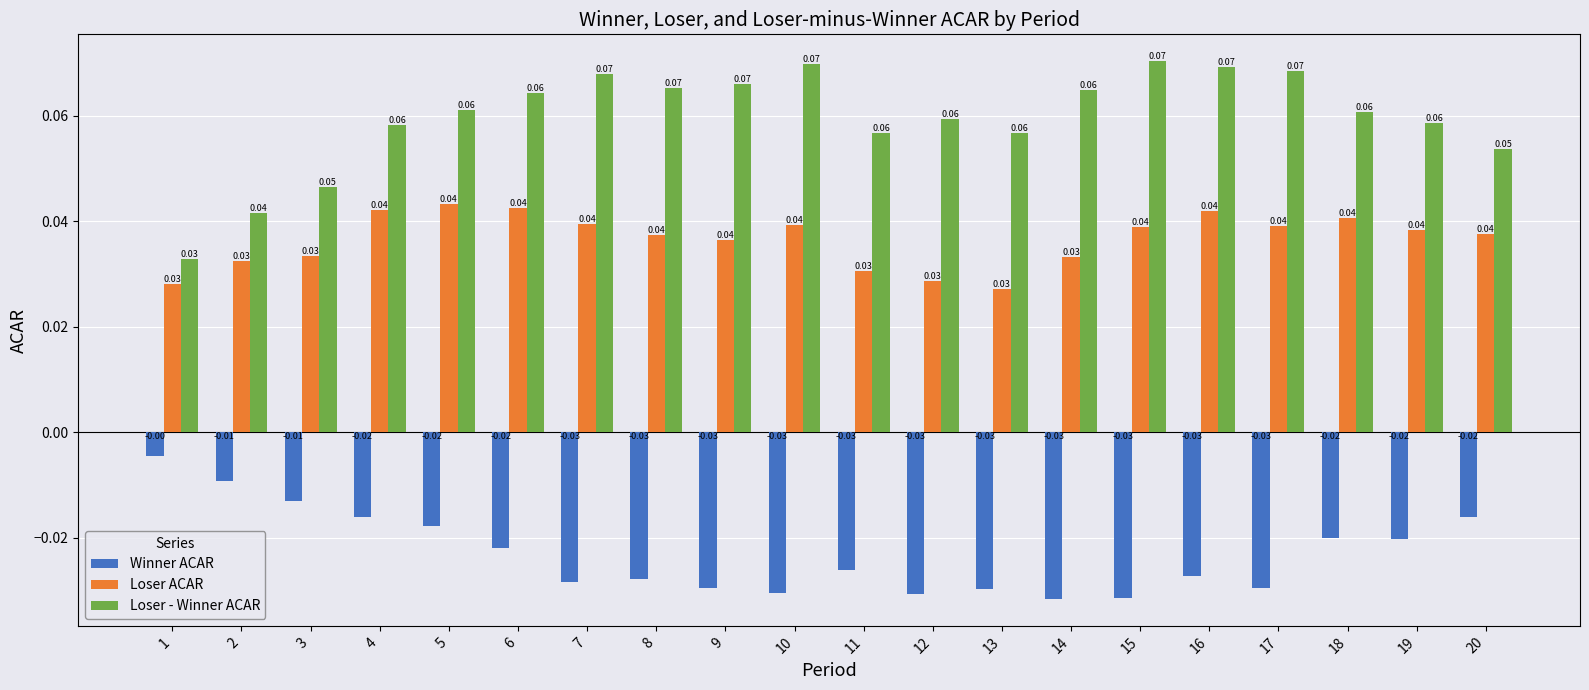

Count the Loser - Winner ACAR values in the range 0 to 1.

20